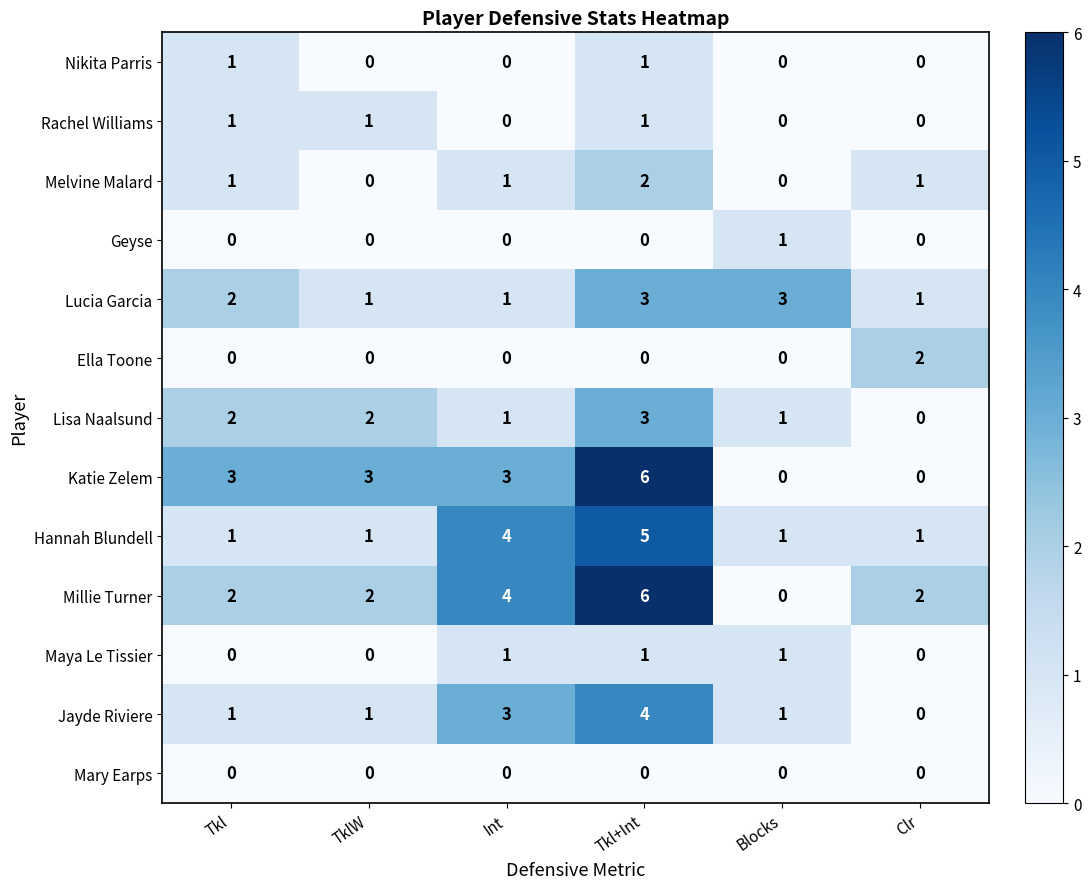

True or false: Katie Zelem has a value of 3 at Int.

True